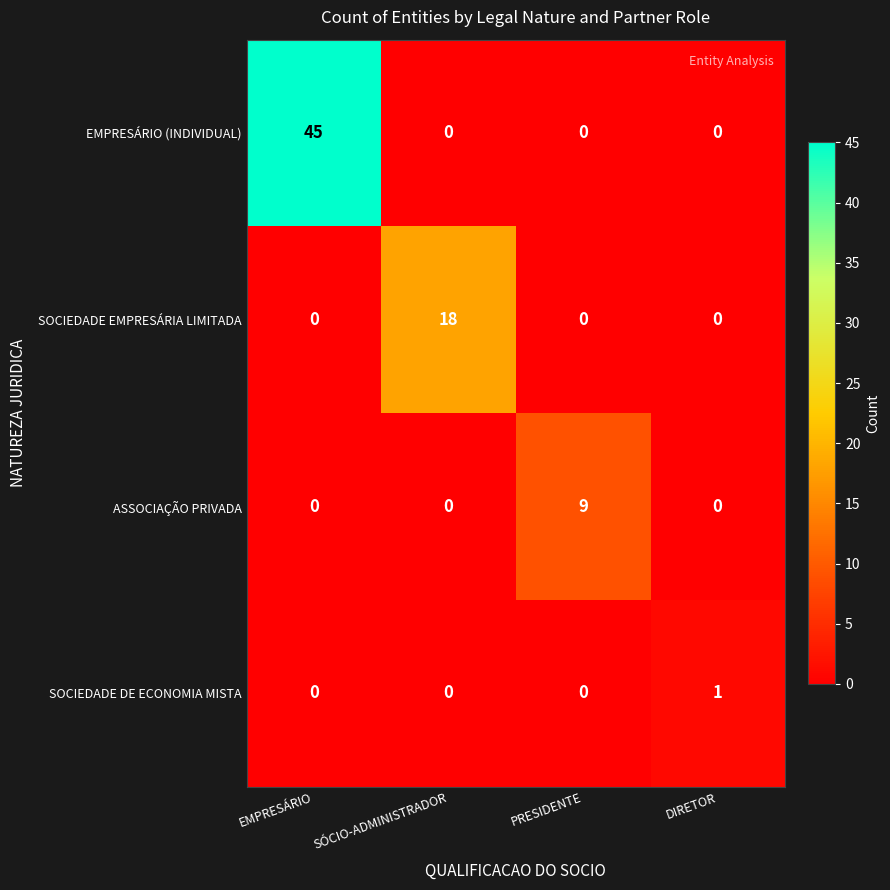

What is the maximum value shown in the chart?

45